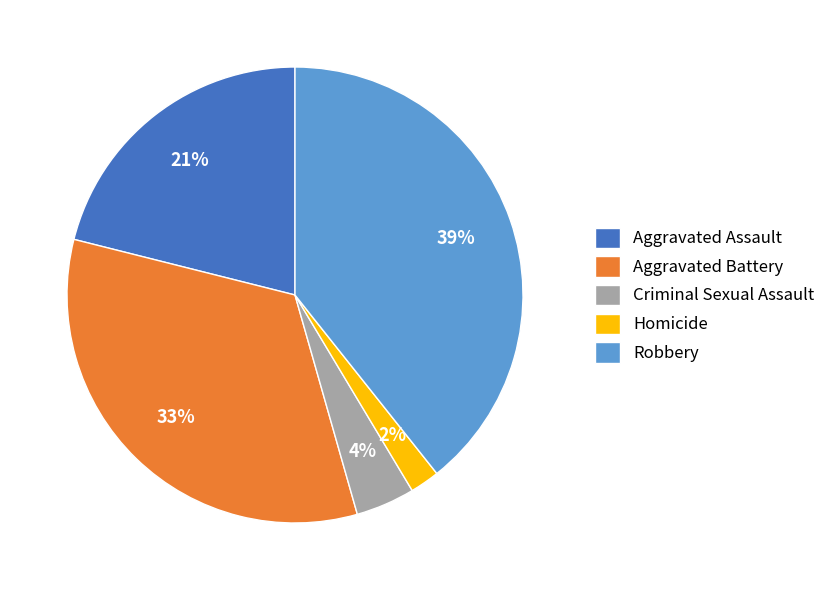

To the nearest percent, what is the average slice percentage?

20%